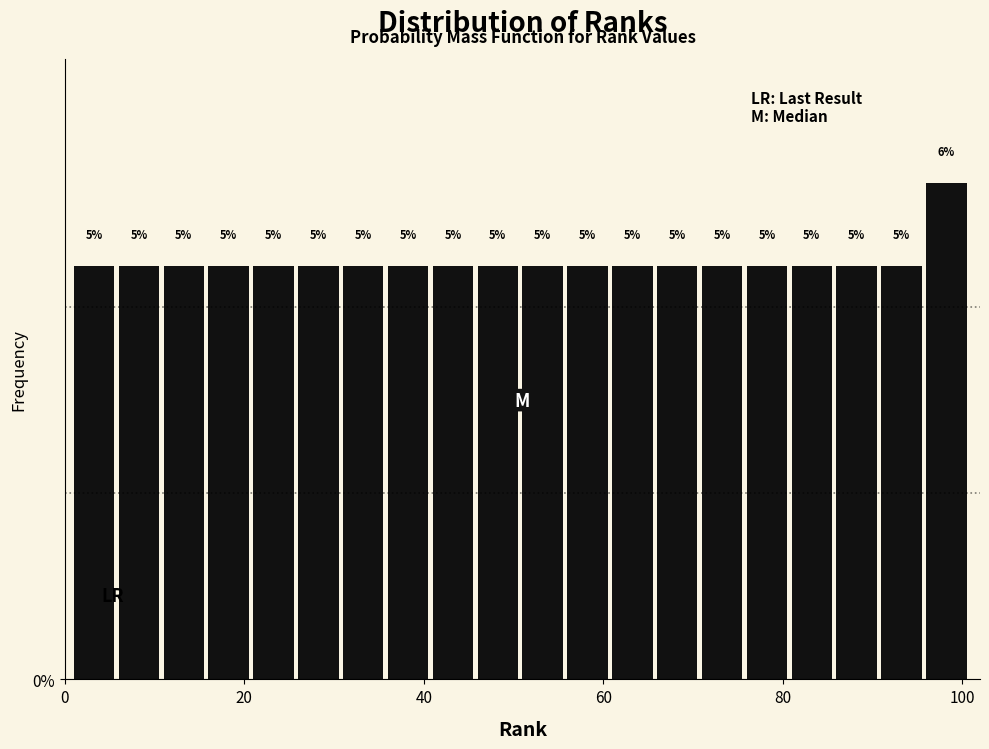

Around what value on the x-axis is the tallest bar? Give the approximate position of its centre, as read against the axis.

98